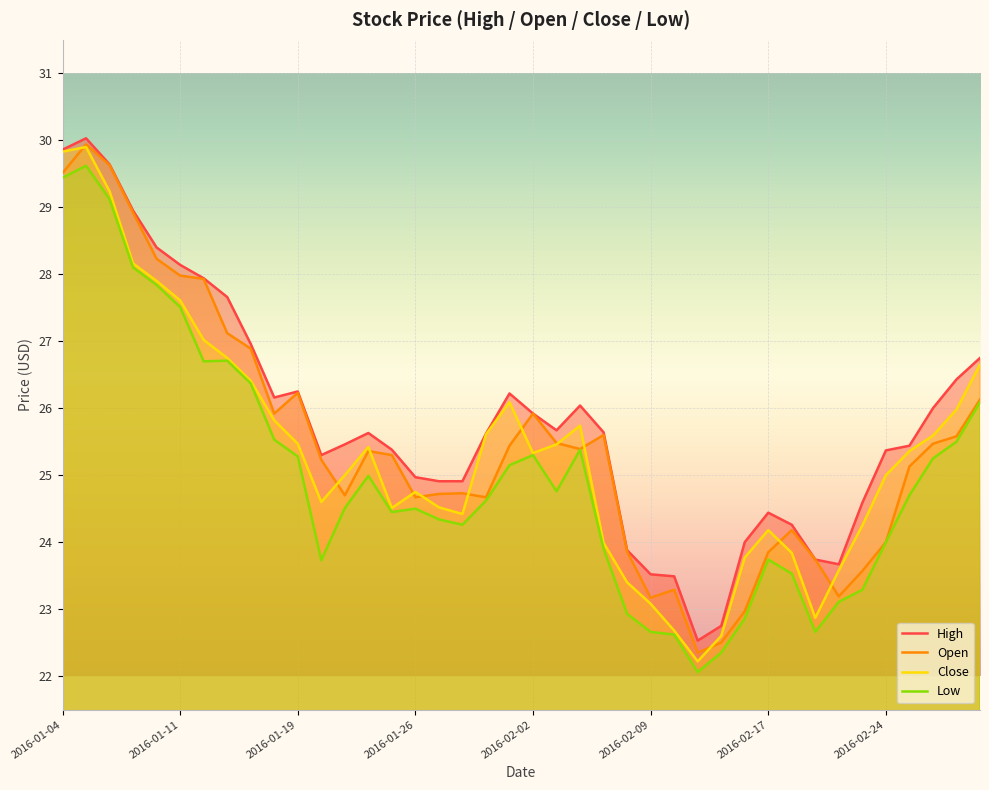

Where is High nearest to the value 26?

2016-02-26